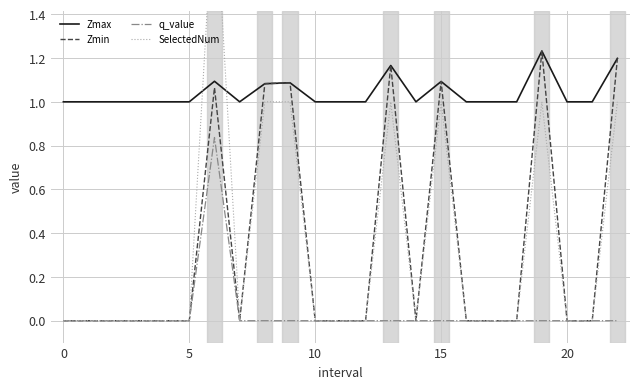

What is the minimum value for Zmax?

1.0